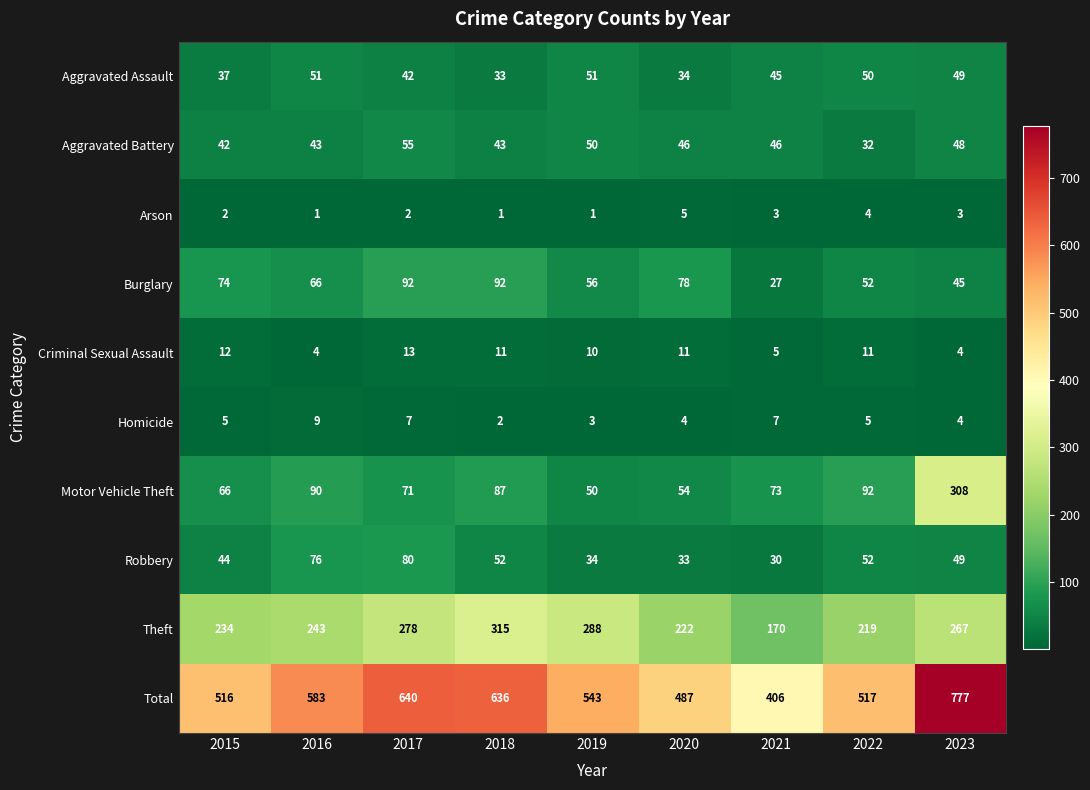

List the series in order of their peak value, lowest first.

Arson, Homicide, Criminal Sexual Assault, Aggravated Assault, Aggravated Battery, Robbery, Burglary, Motor Vehicle Theft, Theft, Total